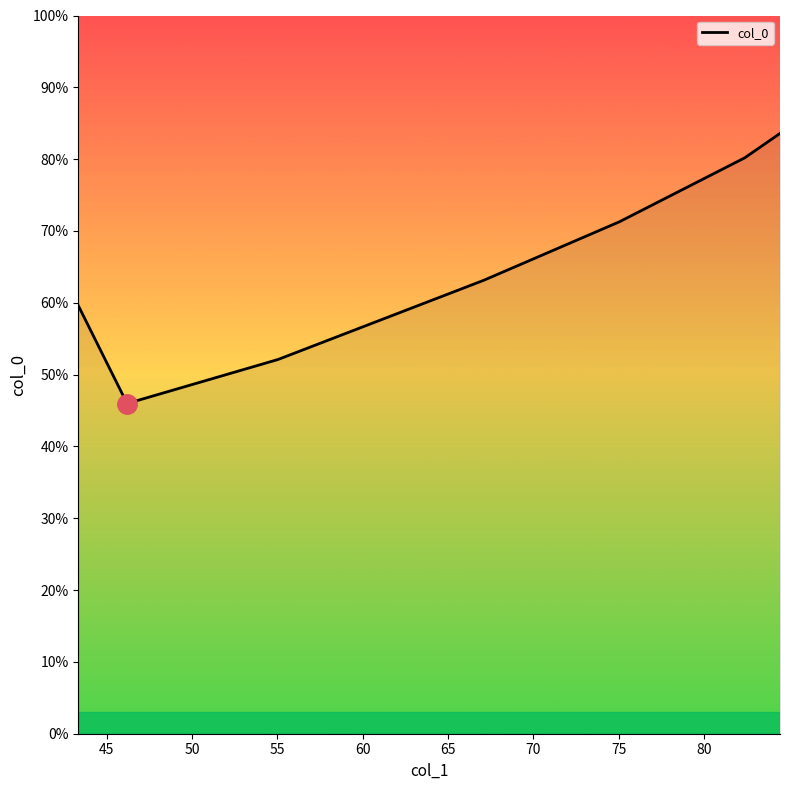

What is the difference between the maximum and minimum values?

37.6